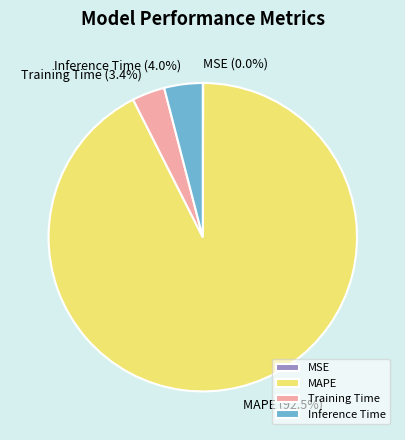

To the nearest percent, what is the average slice percentage?

25%